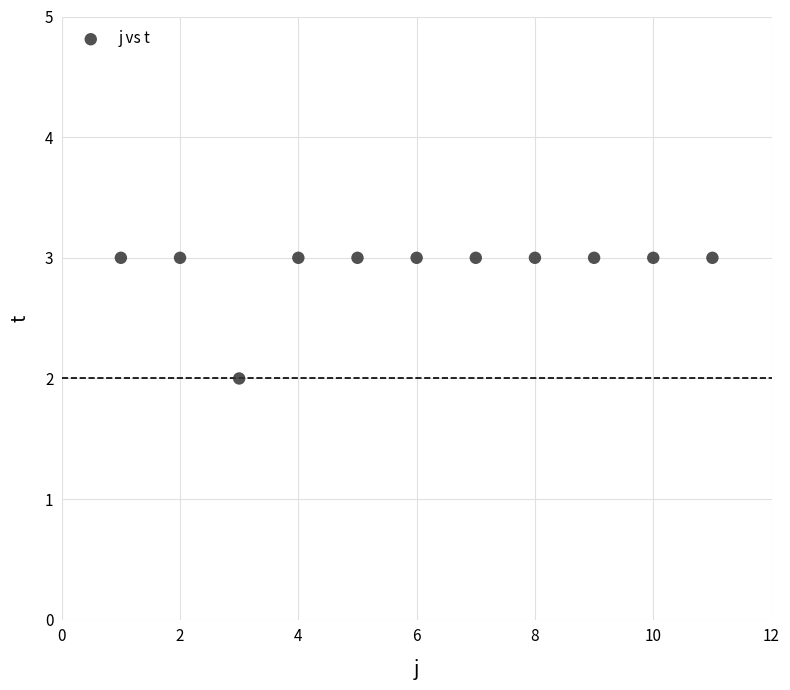

What is the range of X values (max minus min)?

10